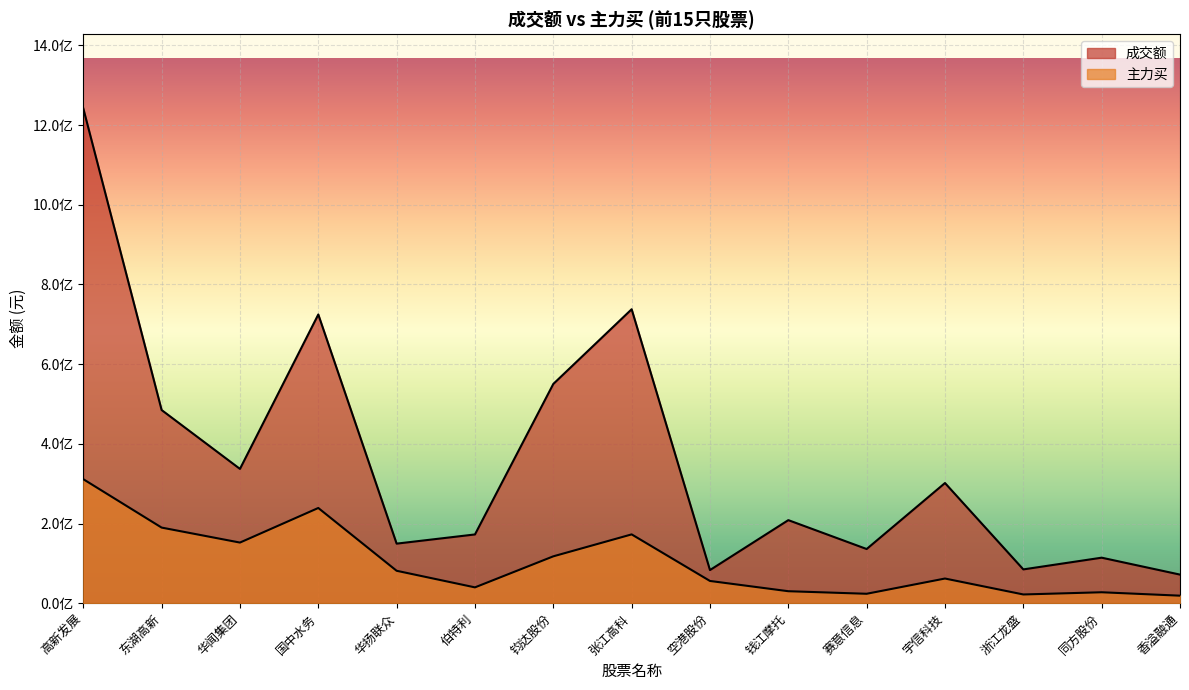

Rank the series by their maximum value, from highest to lowest.

成交额, 主力买